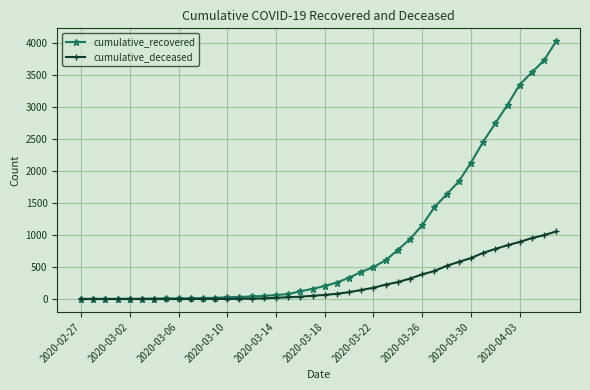

Rank the series by their maximum value, from lowest to highest.

cumulative_deceased, cumulative_recovered